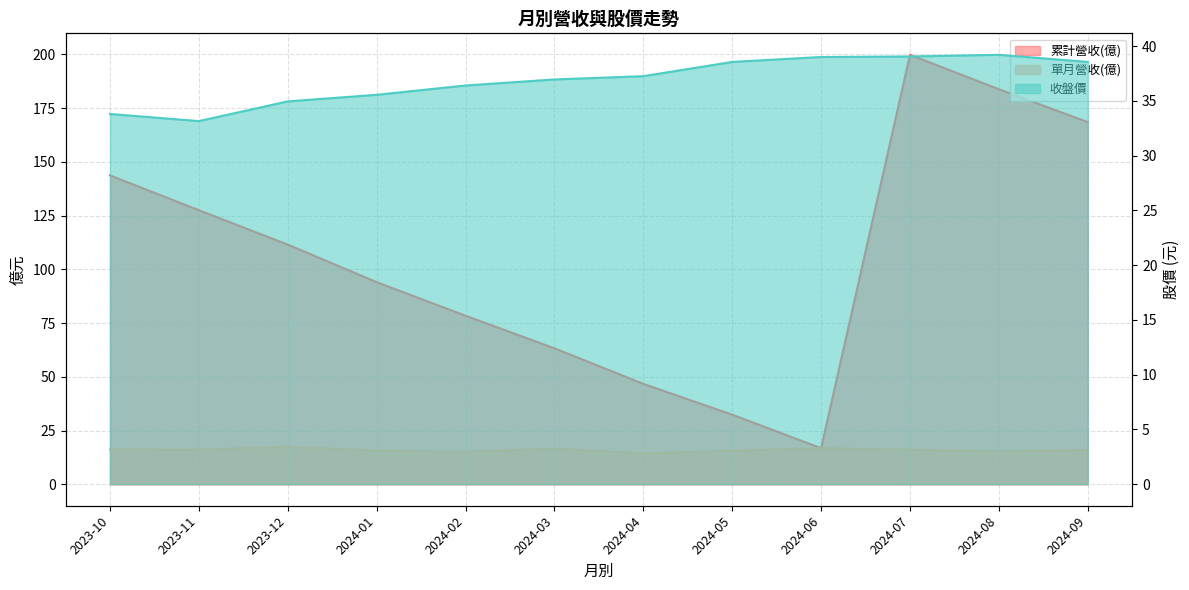

Is the value of 累計營收(億) at 2024-06 greater than the value of 單月營收(億) at 2024-03?

Yes